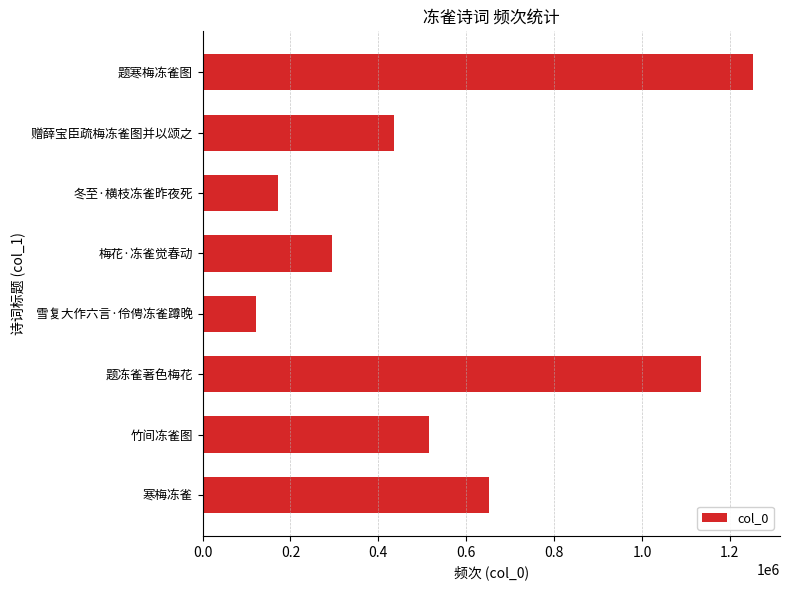

What is the sum of all values?

4576705